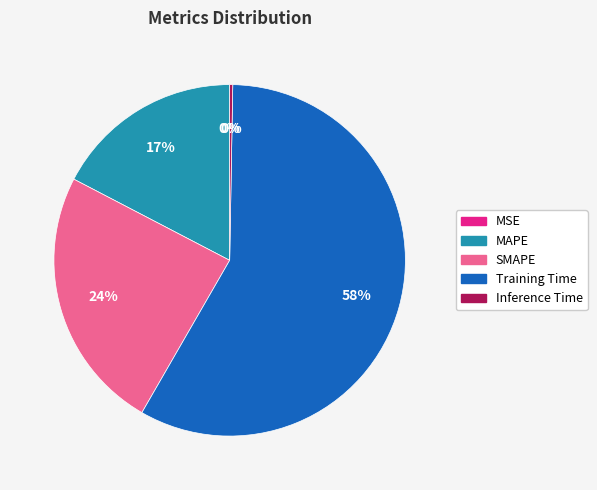

True or false: Inference Time accounts for 1% of the total.

False